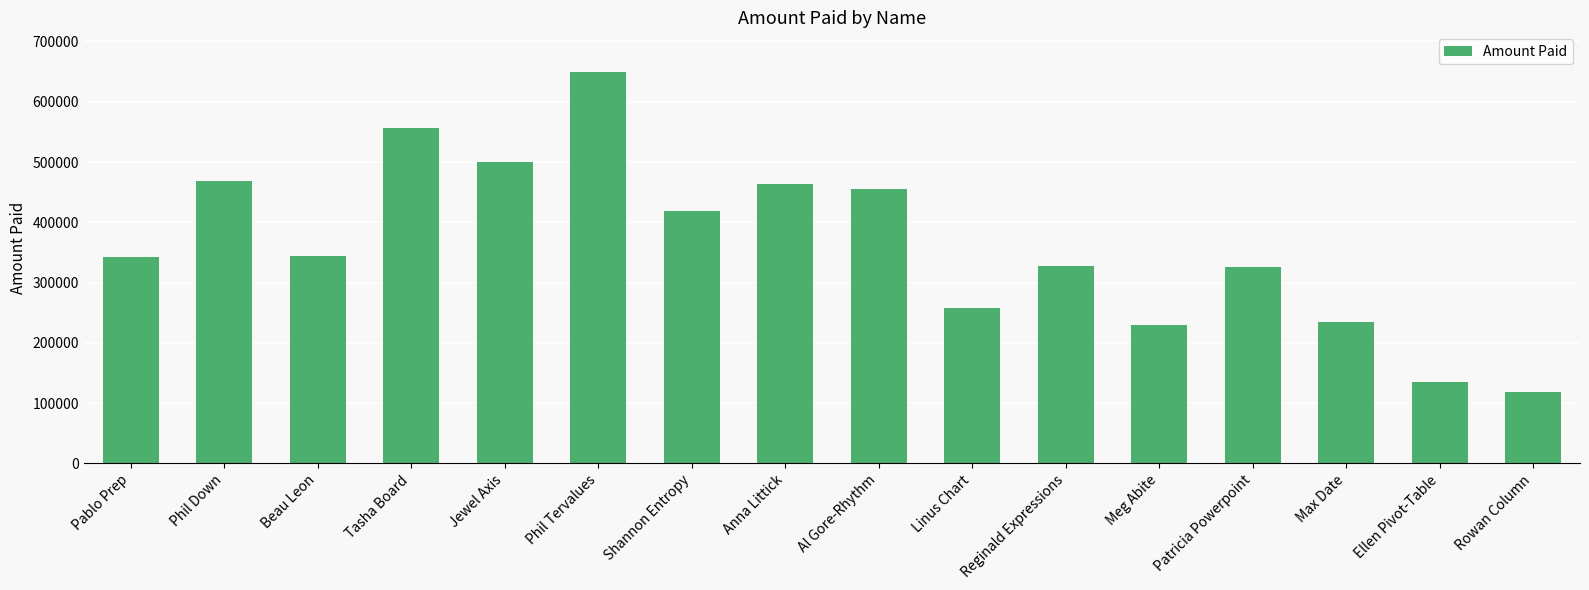

Count the number of data series in this chart.

1